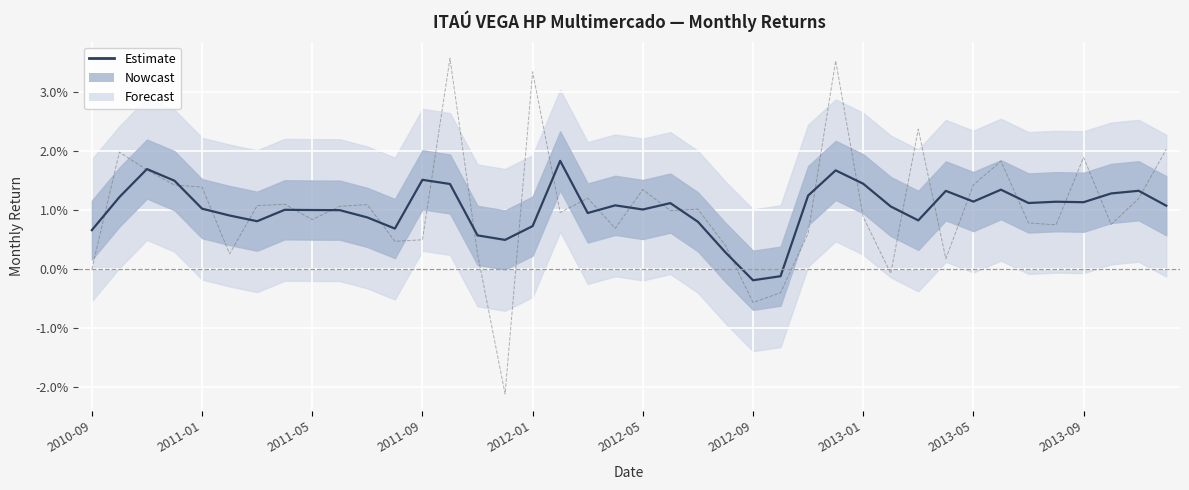

Which has a higher value, 2011-05 or 13?

2011-05